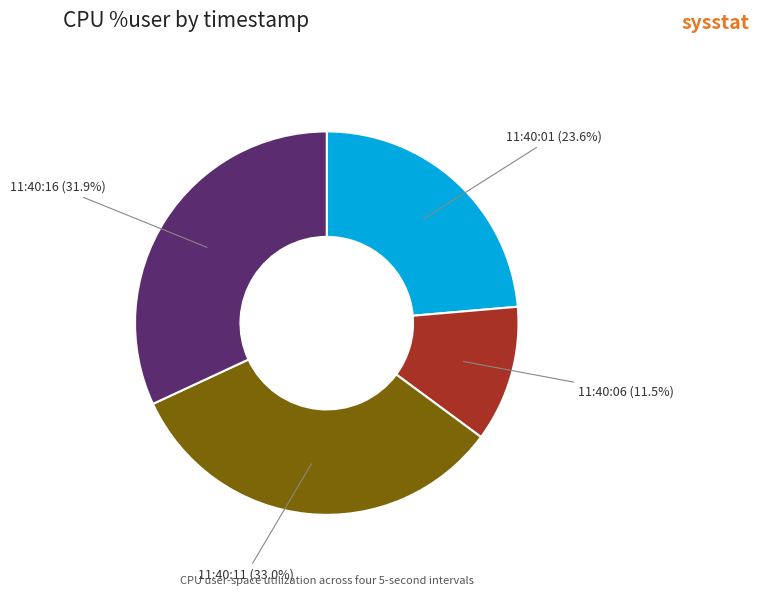

Does 11:40:06 account for over 50% of the chart?

No